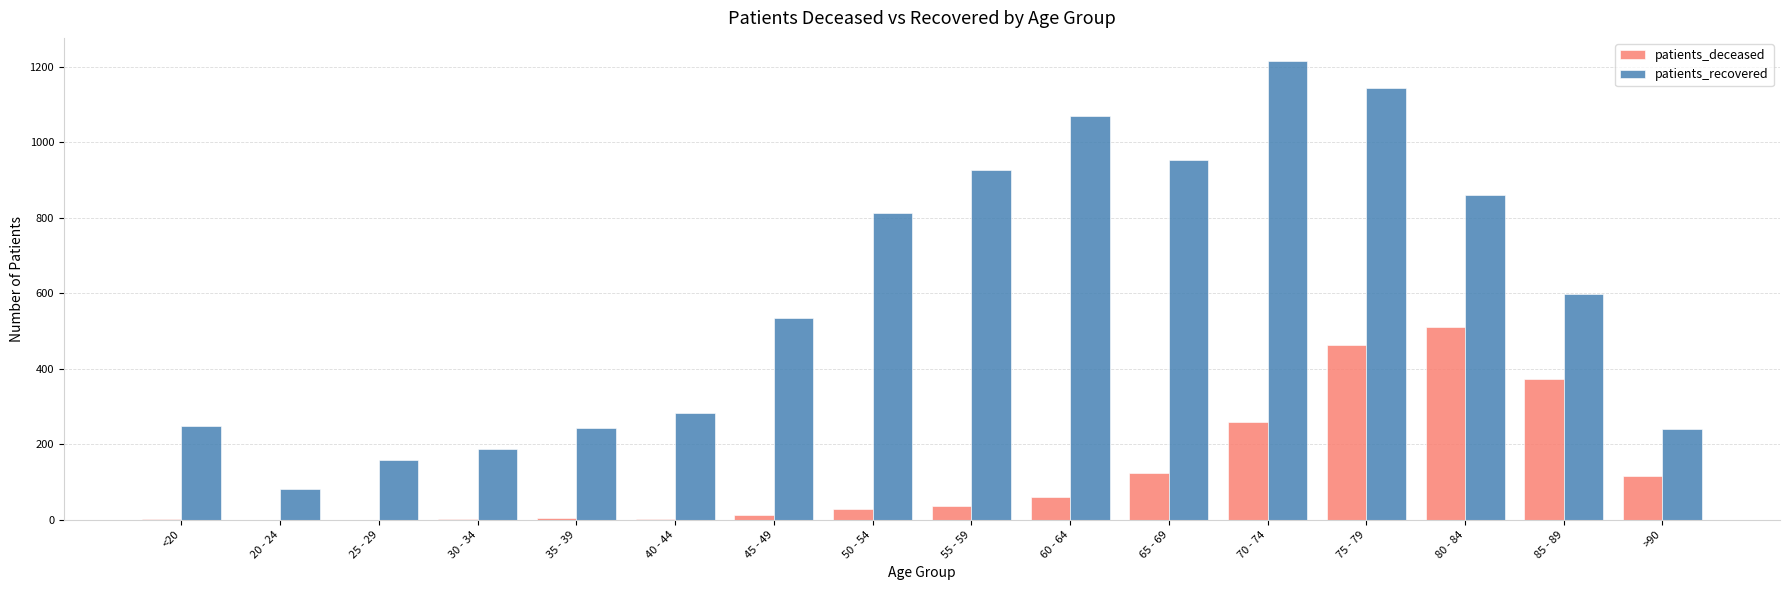

What is the greatest value displayed?

1215